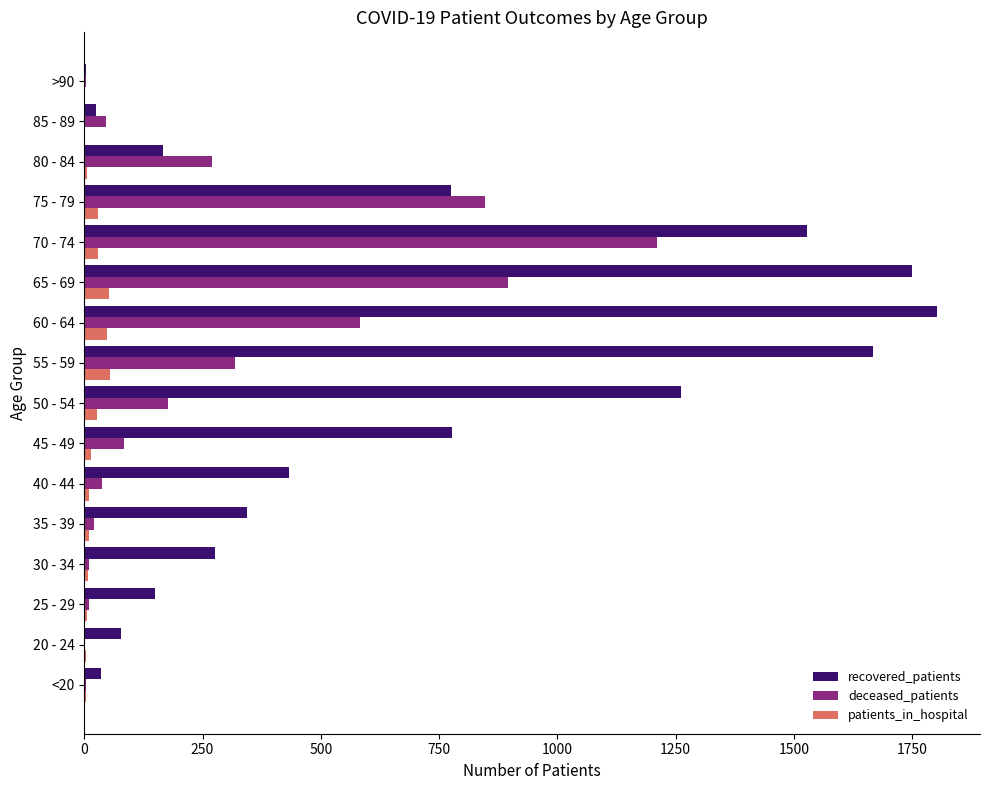

Which category has the highest value across all series?

60 - 64